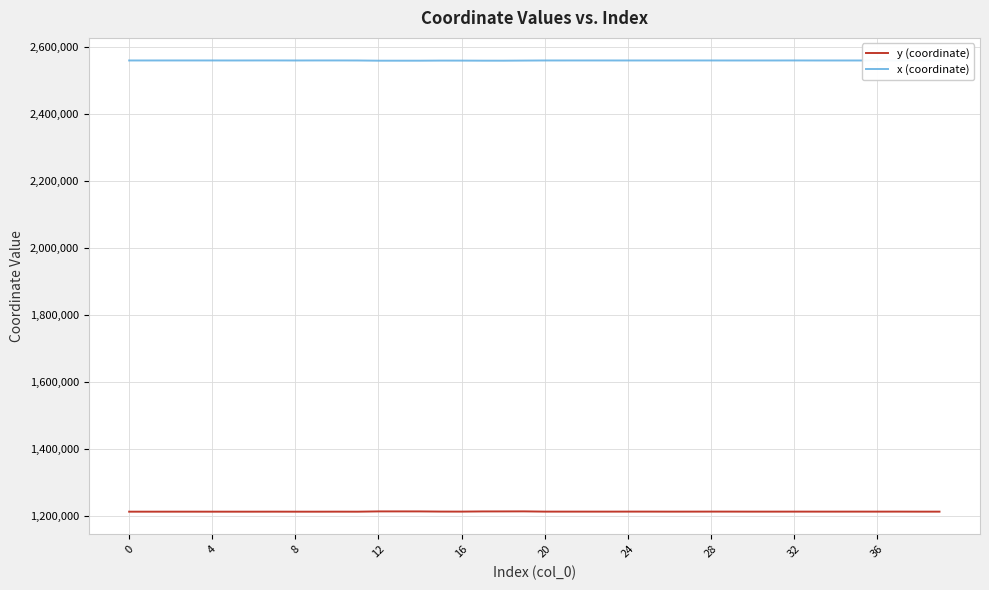

What is the highest value of the y (coordinate) series?

1212715.6